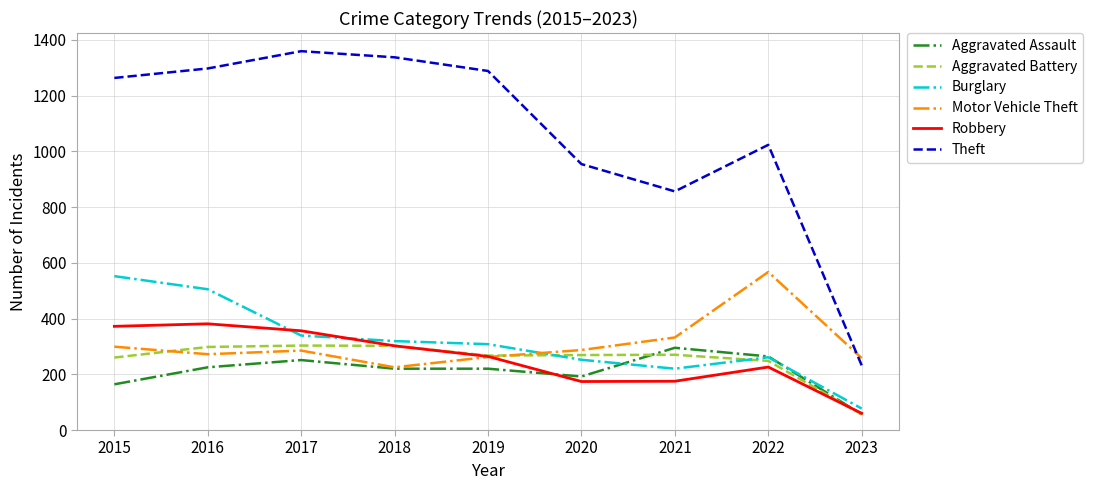

How many values in the Burglary series are below 308?

4